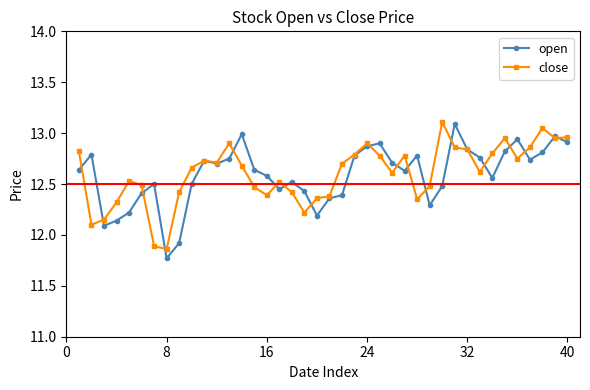

True or false: close has more than 2 points higher than both neighbors.

True